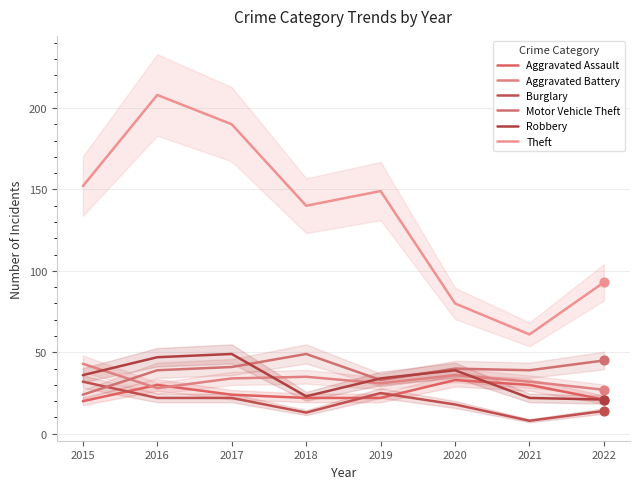

Which series reaches the maximum Y coordinate?

Theft